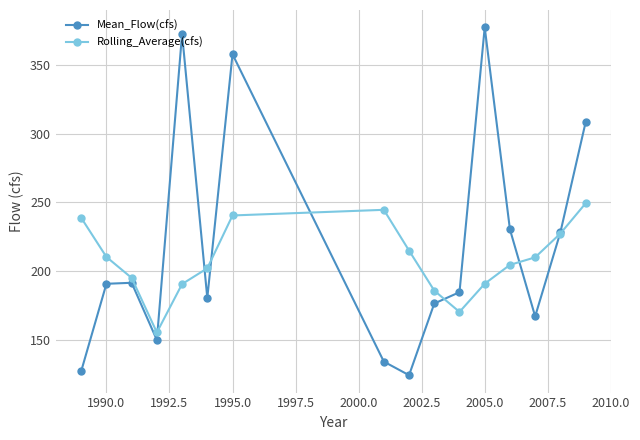

What is the greatest value displayed?

377.3